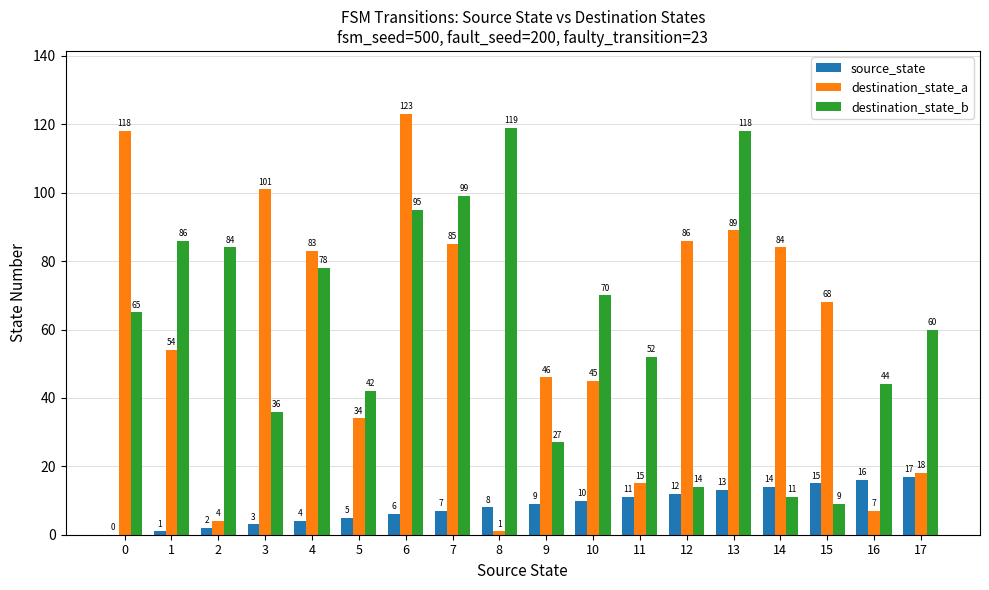

Which series has the largest total across all categories?

destination_state_b